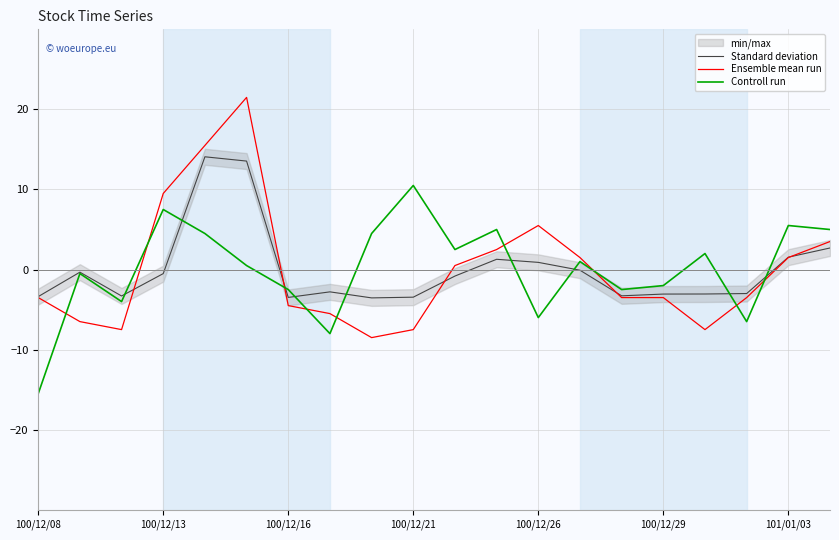

At which label does Controll run reach its peak?

100/12/21